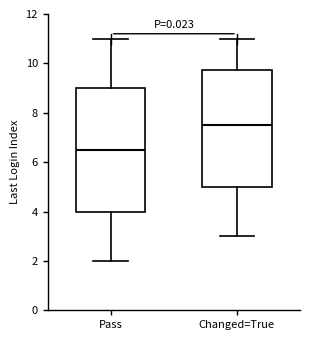

Where is the upper edge of the box for Pass on the y-axis? The values are not printed on the chart, so give them approximately, as read against the axis.

9.0